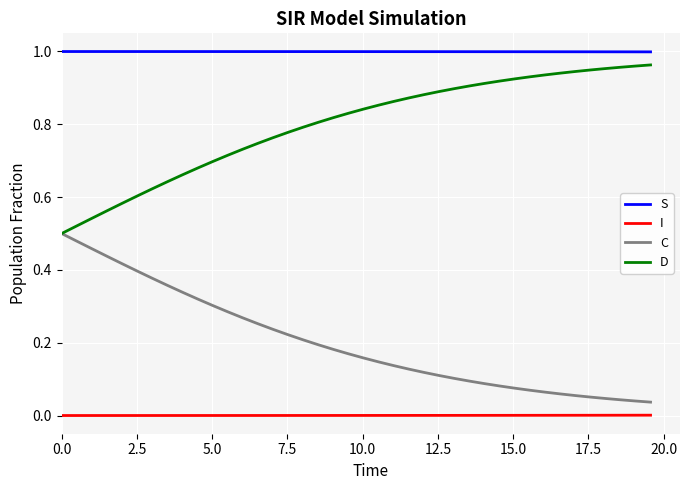

True or false: D and S intersect in this chart.

False